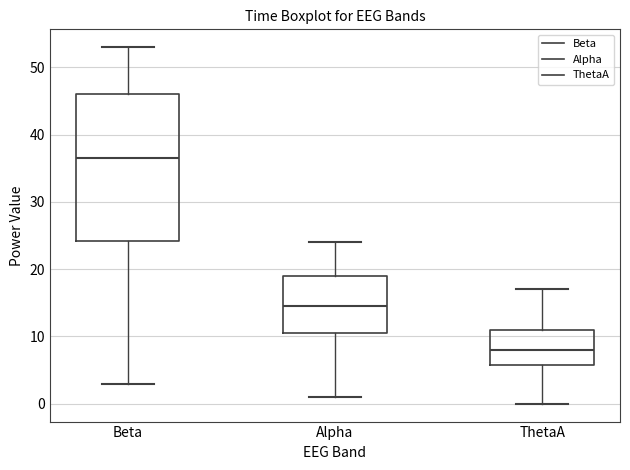

Where does the median line of the box for ThetaA sit on the y-axis? The values are not printed on the chart, so give them approximately, as read against the axis.

8